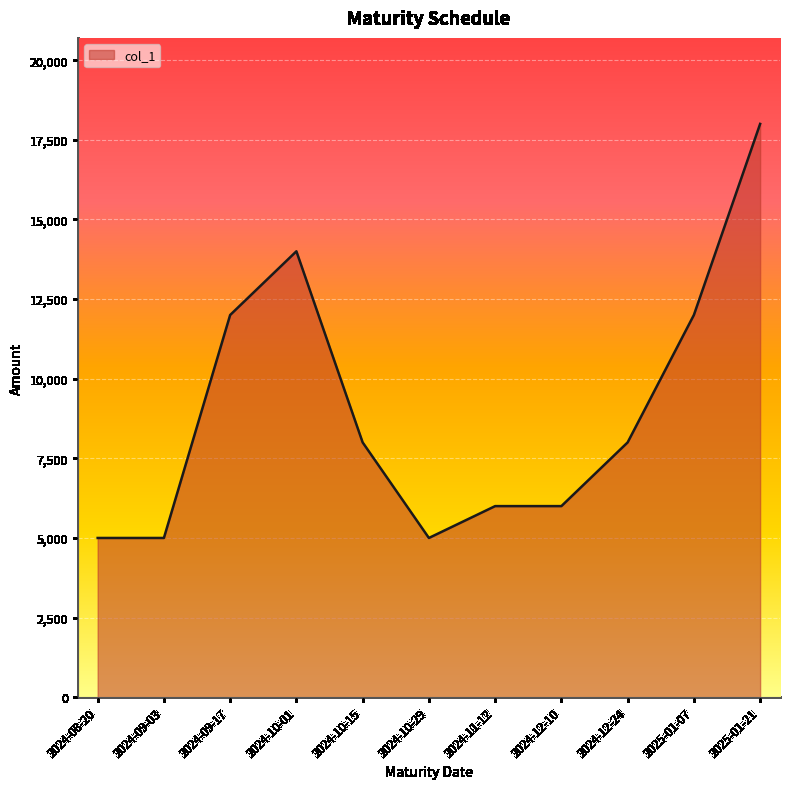

What position from the left is 2024-11-12?

7